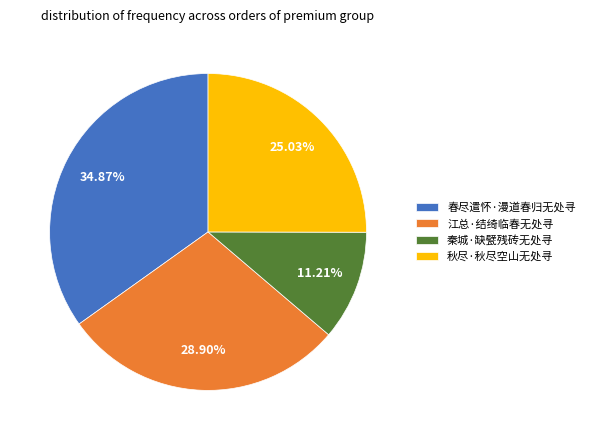

Is it true that 江总·结绮临春无处寻 is 29% of the pie?

True